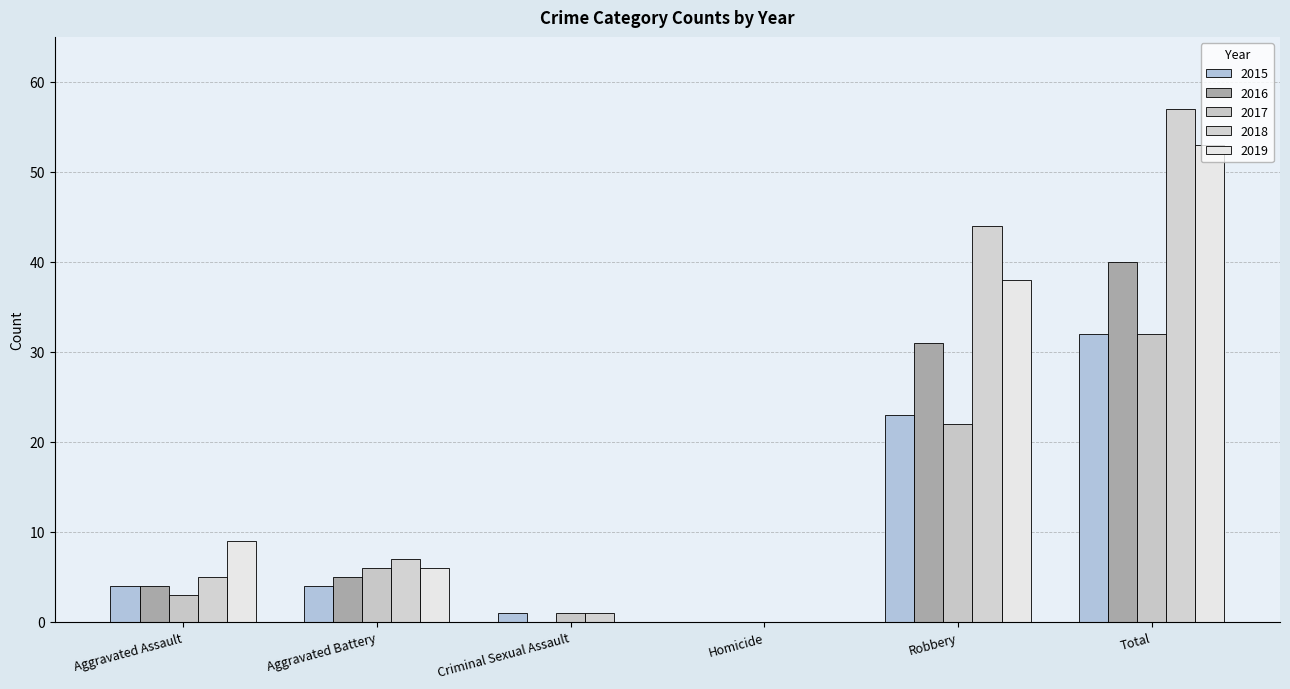

How many series are shown in this chart?

5